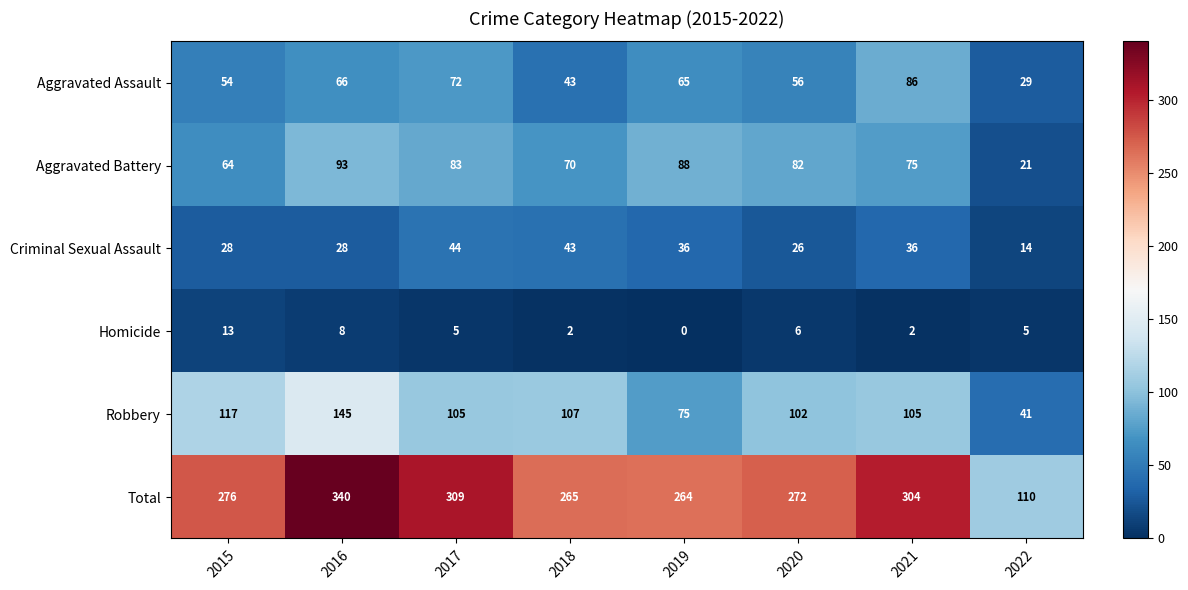

Which series has the largest range (max minus min)?

Total